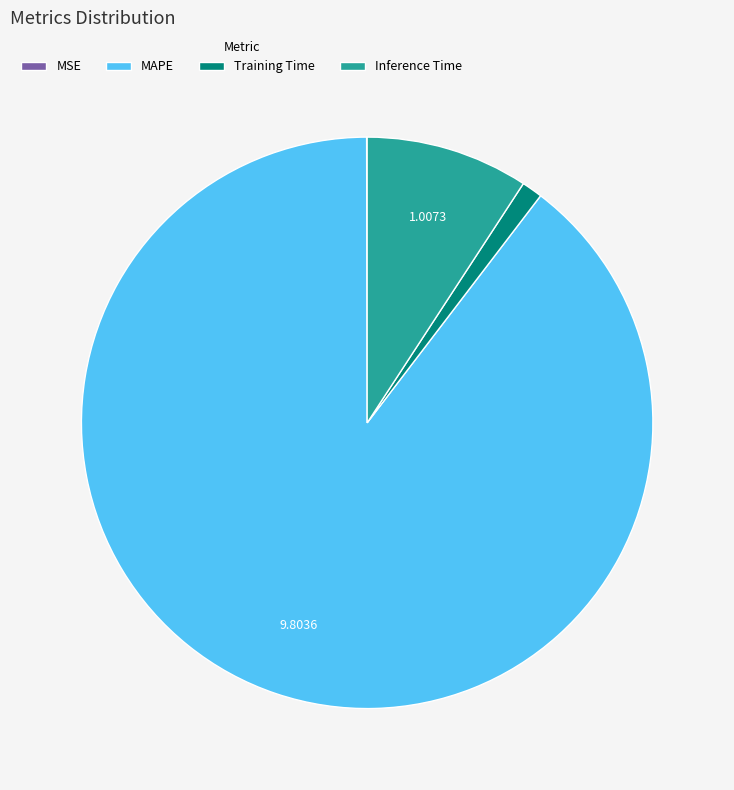

Is MAPE the majority of the pie?

Yes